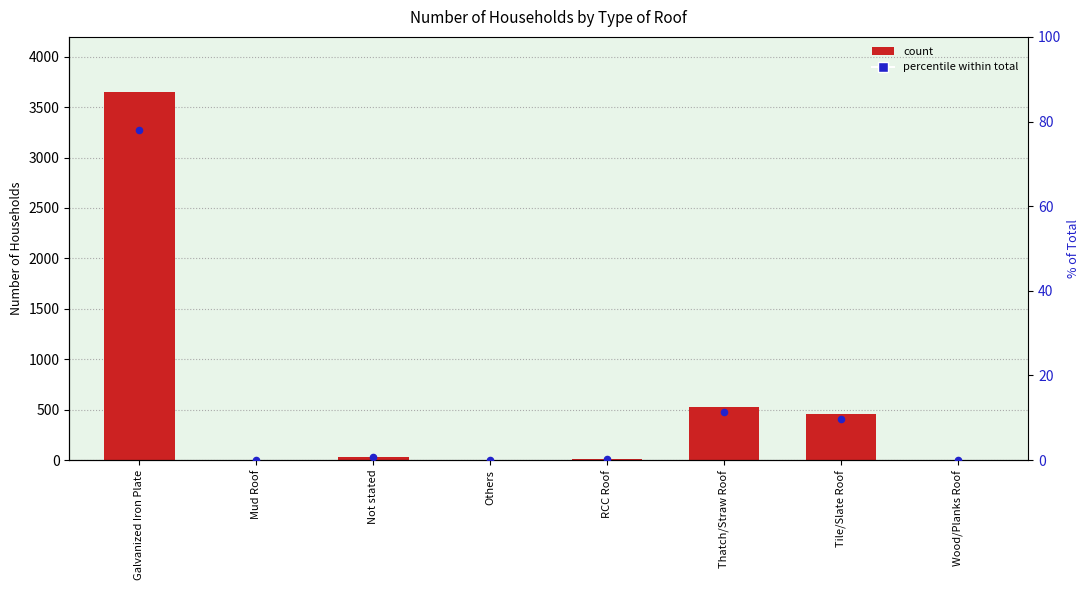

Is the value of Percentile (% of total) at Wood/Planks Roof greater than the value of Number of Households at Others?

No